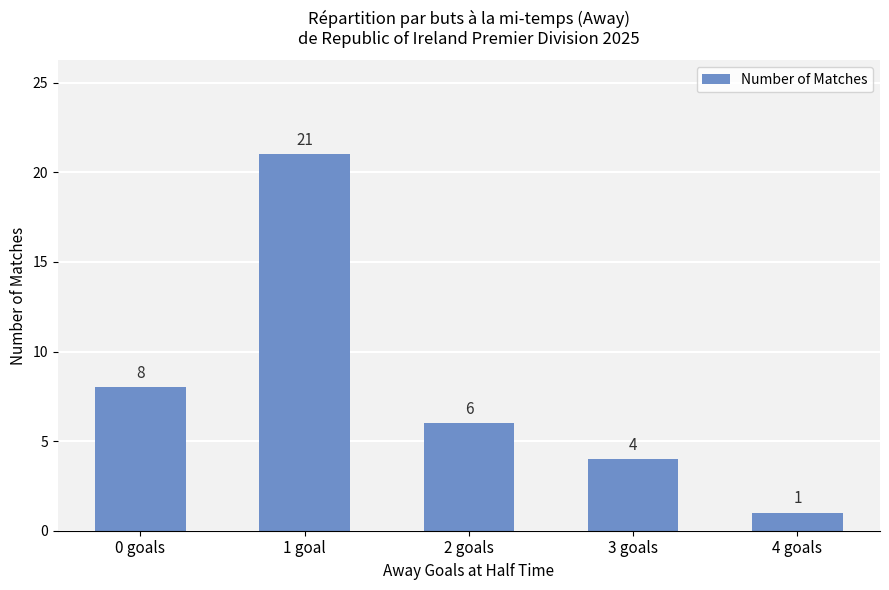

What is the sum of all values?

40